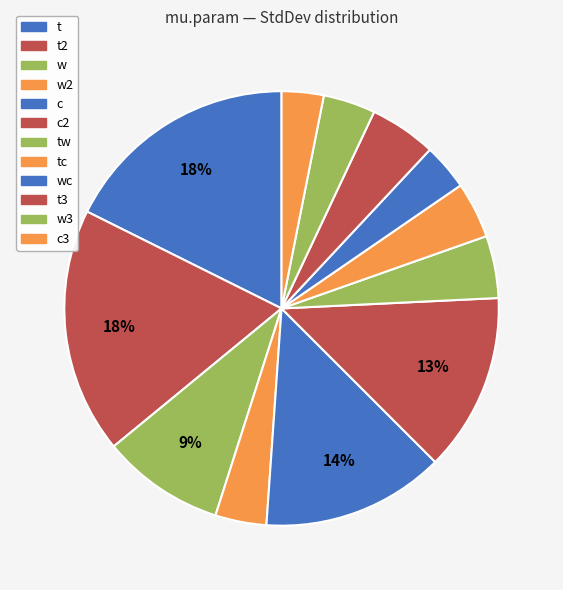

Which slice is the largest?

t2